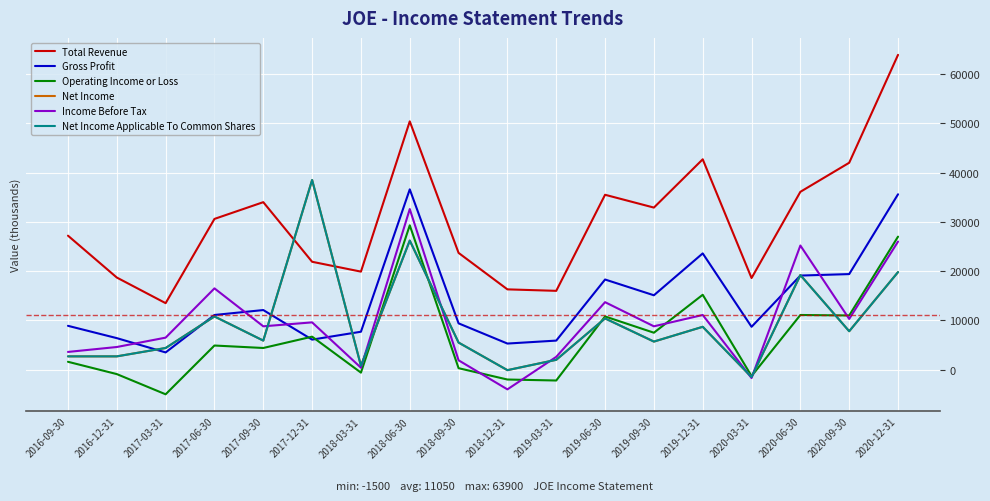

Reading left to right, list all the values displayed in this chart.

Total Revenue: 2016-09-30=27200	2016-12-31=18700	2017-03-31=13500	2017-06-30=30600	2017-09-30=34000	2017-12-31=21900	2018-03-31=19900	2018-06-30=50400	2018-09-30=23700	2018-12-31=16300	2019-03-31=16000	2019-06-30=35500	2019-09-30=32900	2019-12-31=42700	2020-03-31=18600	2020-06-30=36100	2020-09-30=42000	2020-12-31=63900
Gross Profit: 2016-09-30=8900	2016-12-31=6400	2017-03-31=3500	2017-06-30=11100	2017-09-30=12100	2017-12-31=6100	2018-03-31=7700	2018-06-30=36600	2018-09-30=9400	2018-12-31=5300	2019-03-31=5900	2019-06-30=18300	2019-09-30=15100	2019-12-31=23600	2020-03-31=8700	2020-06-30=19100	2020-09-30=19400	2020-12-31=35600
Operating Income or Loss: 2016-09-30=1600	2016-12-31=-900	2017-03-31=-5000	2017-06-30=4900	2017-09-30=4400	2017-12-31=6700	2018-03-31=-600	2018-06-30=29300	2018-09-30=300	2018-12-31=-2000	2019-03-31=-2200	2019-06-30=10800	2019-09-30=7500	2019-12-31=15200	2020-03-31=-1300	2020-06-30=11100	2020-09-30=11000	2020-12-31=27000
Net Income: 2016-09-30=2700	2016-12-31=2700	2017-03-31=4400	2017-06-30=10800	2017-09-30=5900	2017-12-31=38500	2018-03-31=800	2018-06-30=26200	2018-09-30=5500	2018-12-31=-100	2019-03-31=2000	2019-06-30=10400	2019-09-30=5700	2019-12-31=8700	2020-03-31=-1500	2020-06-30=19200	2020-09-30=7800	2020-12-31=19800
Income Before Tax: 2016-09-30=3600	2016-12-31=4600	2017-03-31=6500	2017-06-30=16500	2017-09-30=8800	2017-12-31=9600	2018-03-31=400	2018-06-30=32600	2018-09-30=1900	2018-12-31=-4000	2019-03-31=2600	2019-06-30=13700	2019-09-30=8800	2019-12-31=11100	2020-03-31=-1700	2020-06-30=25200	2020-09-30=10300	2020-12-31=26000
Net Income Applicable To Common Shares: 2016-09-30=2700	2016-12-31=2700	2017-03-31=4400	2017-06-30=10800	2017-09-30=5900	2017-12-31=38500	2018-03-31=800	2018-06-30=26200	2018-09-30=5500	2018-12-31=-100	2019-03-31=2000	2019-06-30=10400	2019-09-30=5700	2019-12-31=8700	2020-03-31=-1500	2020-06-30=19200	2020-09-30=7800	2020-12-31=19800